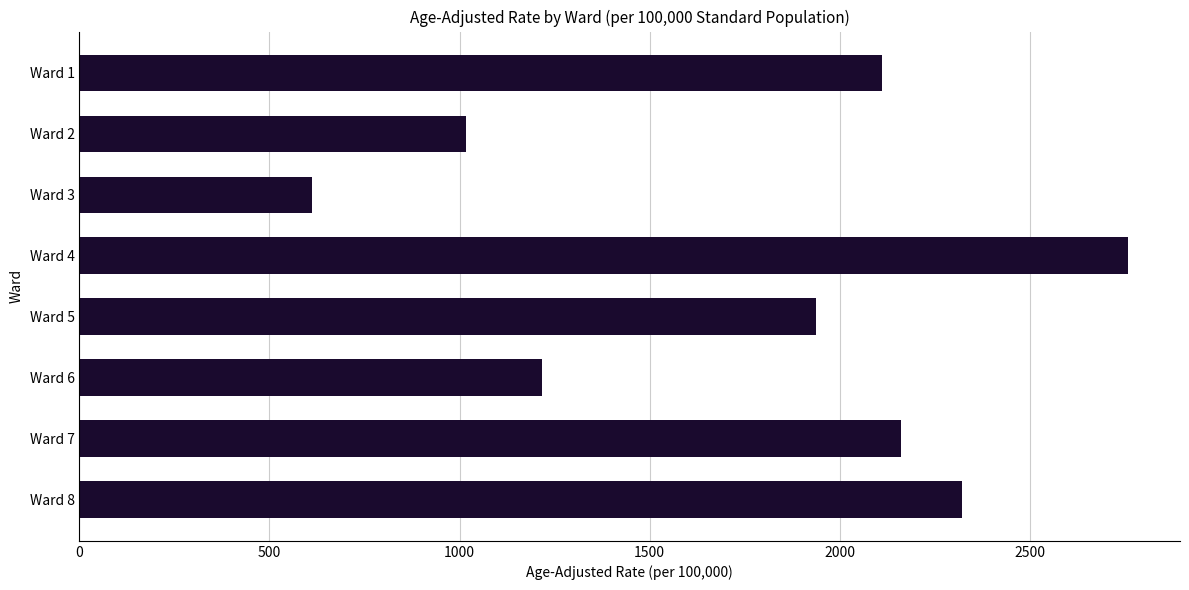

How many data points does each series have?

8